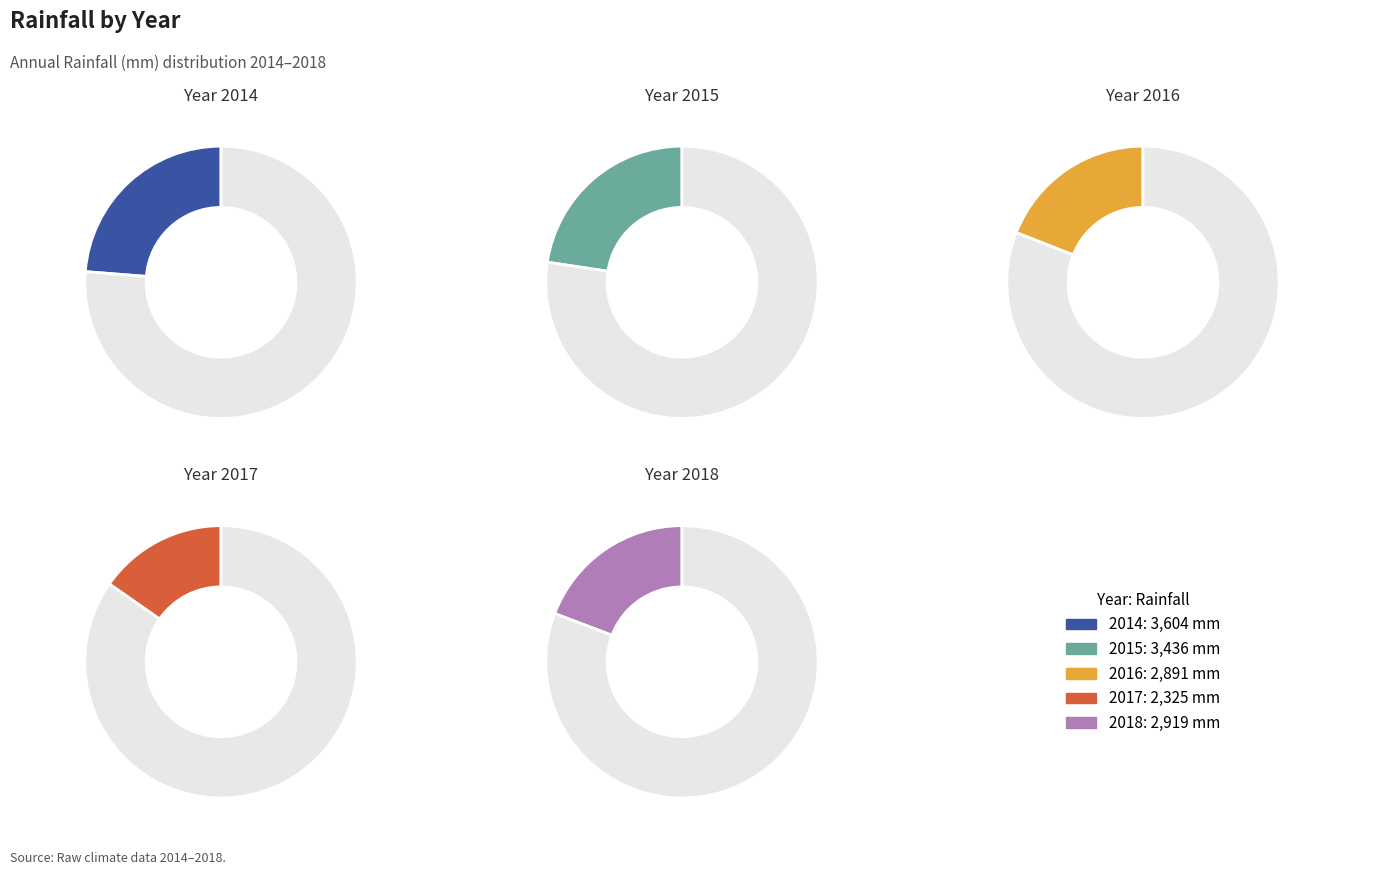

Which slice is the largest?

2014